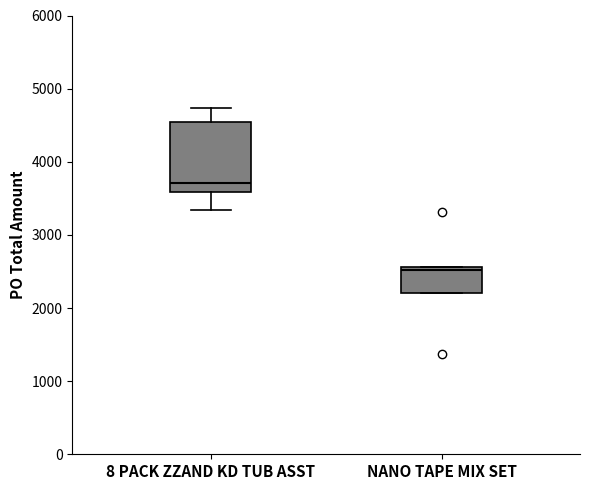

Where is the upper edge of the box for NANO TAPE MIX SET on the y-axis? The values are not printed on the chart, so give them approximately, as read against the axis.

2600